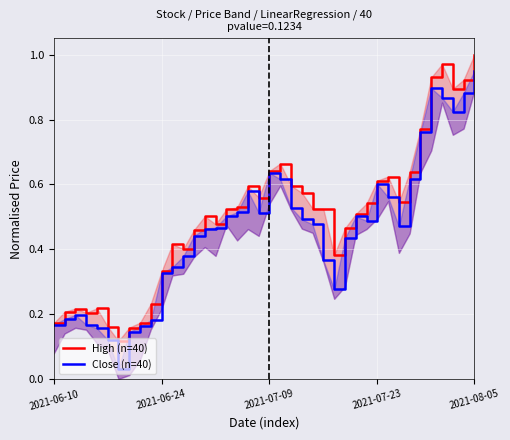

Which series changed the most between 13 and 14?

High (n=40)